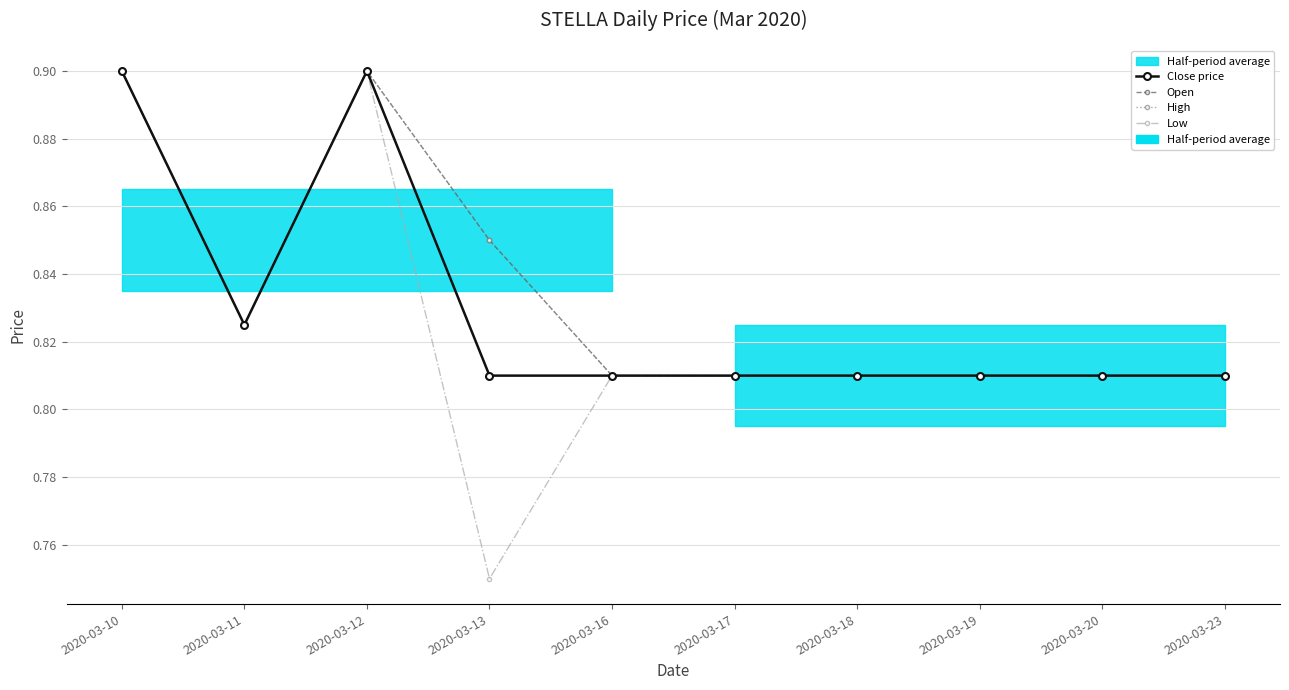

How many lines are shown in the chart?

4